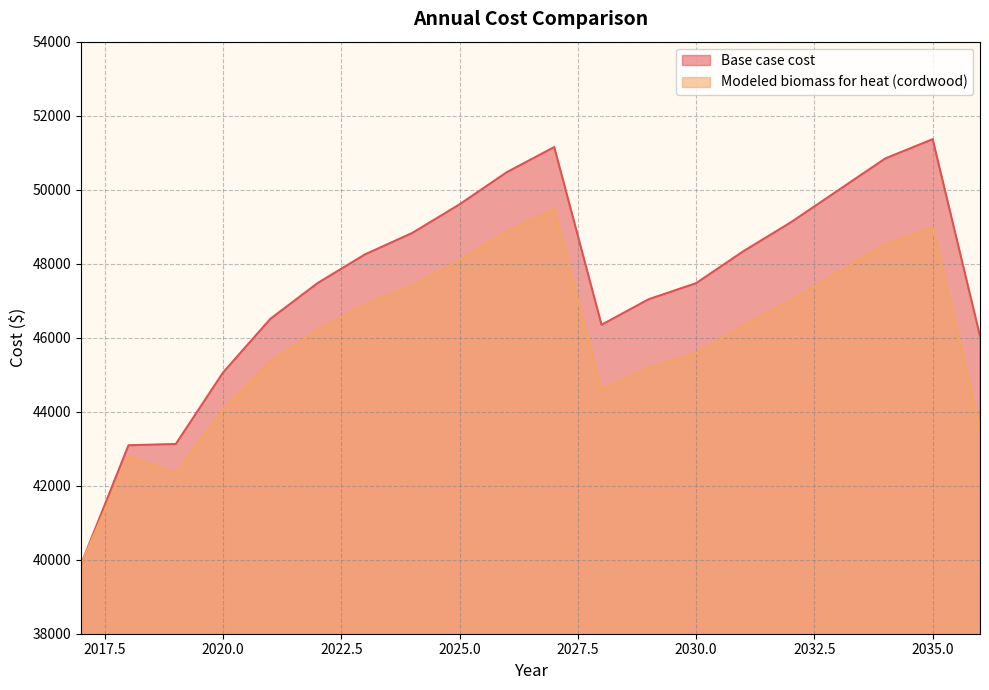

The value of Modeled biomass for heat (cordwood) at 2028 is 44593.6. True or false?

True